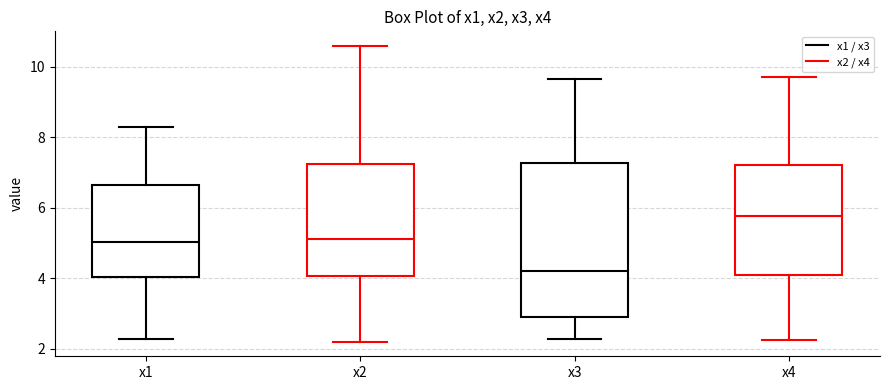

Where does the median line of the box for x4 sit on the y-axis? The values are not printed on the chart, so give them approximately, as read against the axis.

5.8